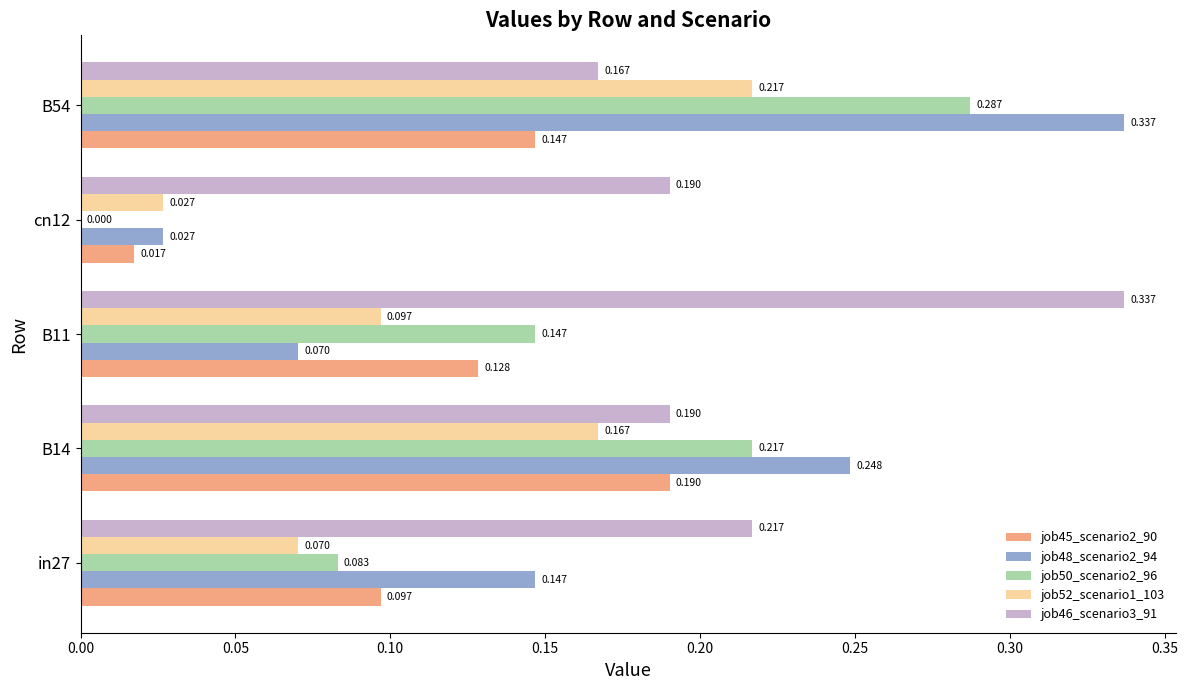

Is the value of job45_scenario2_90 at cn12 greater than the value of job50_scenario2_96 at B14?

No